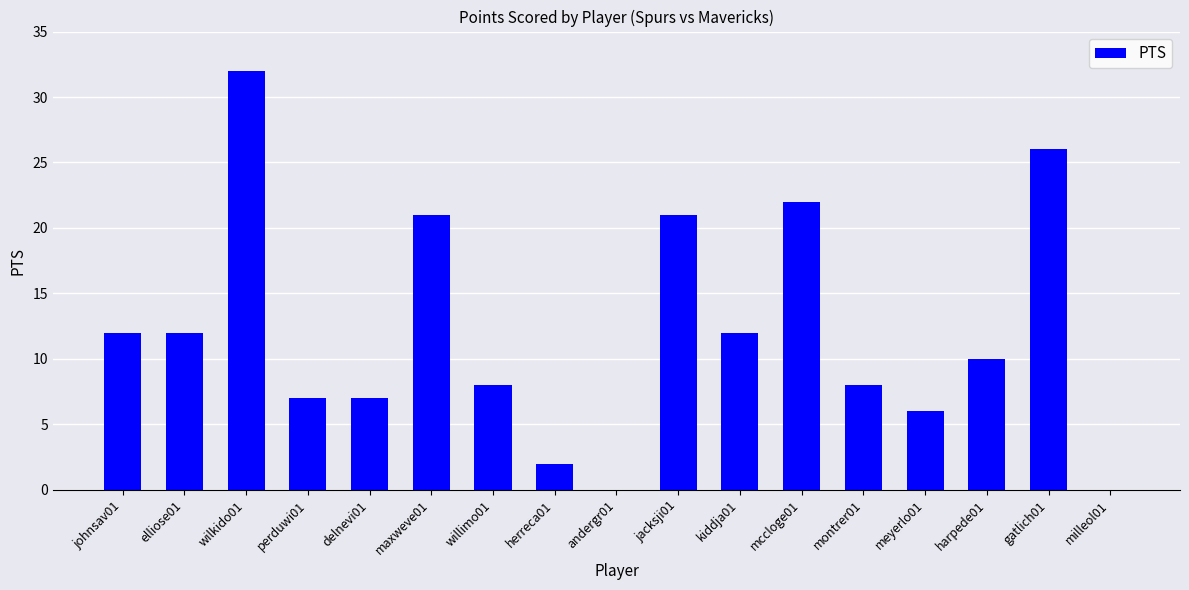

Which category has the highest value across all series?

wilkido01